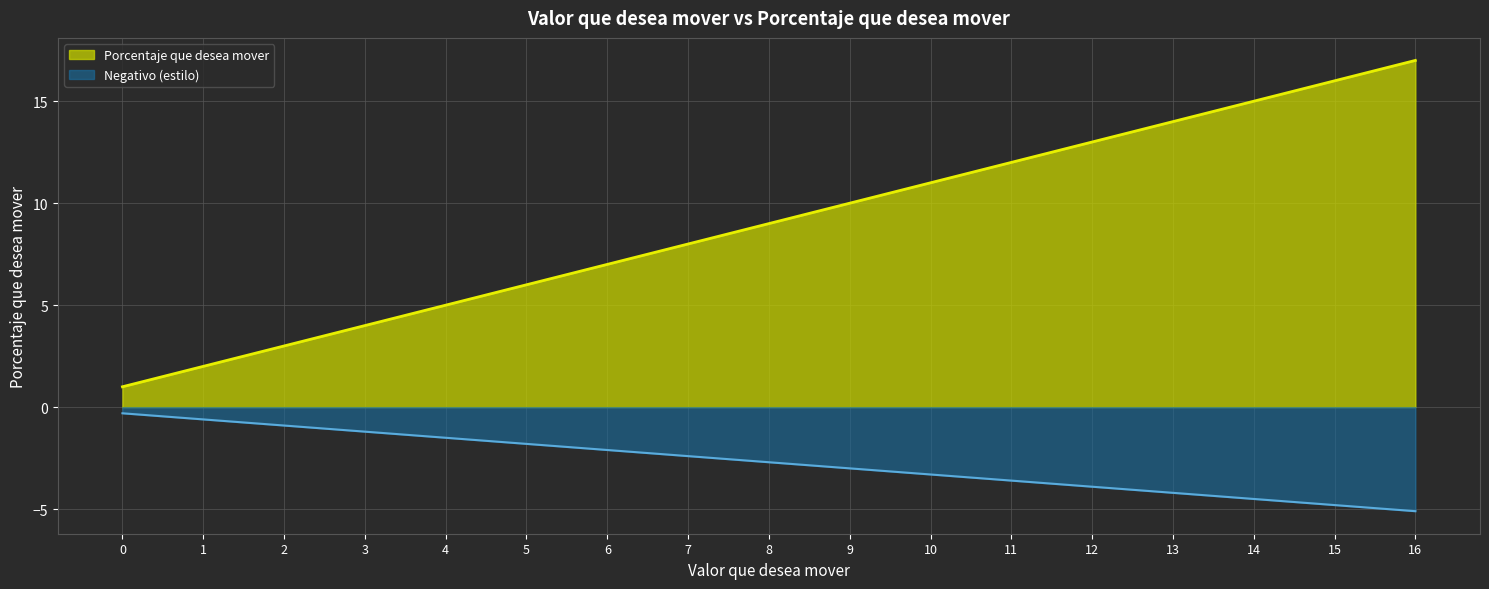

True or false: there are more than 0 points higher than both neighbors.

False